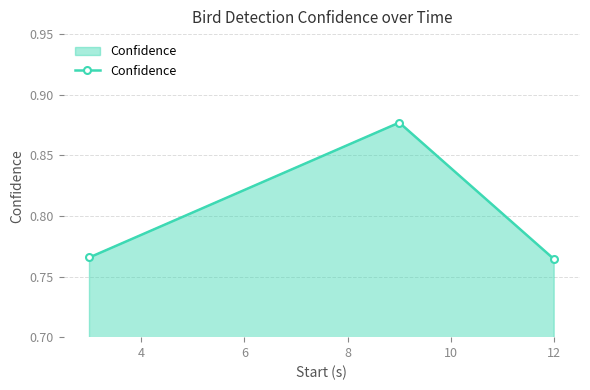

How many values are between 0 and 1?

3